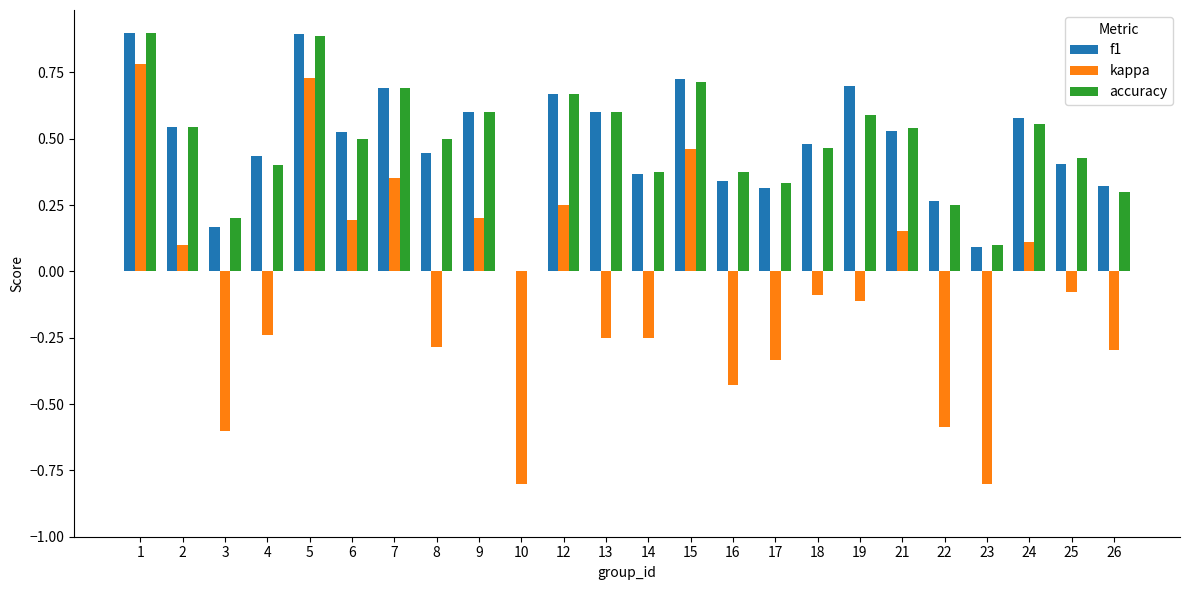

What is the sum of all f1 values?

11.6